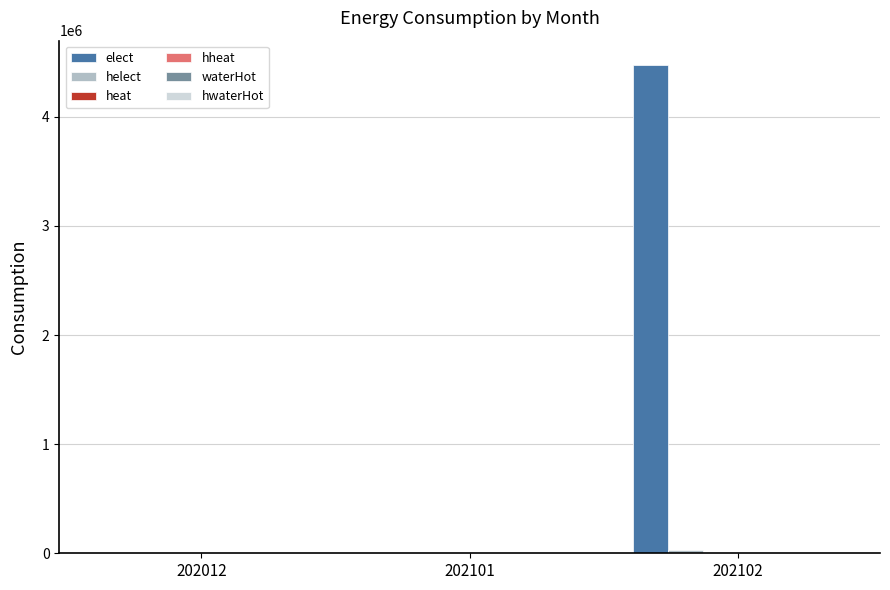

Which series has the largest total across all categories?

elect